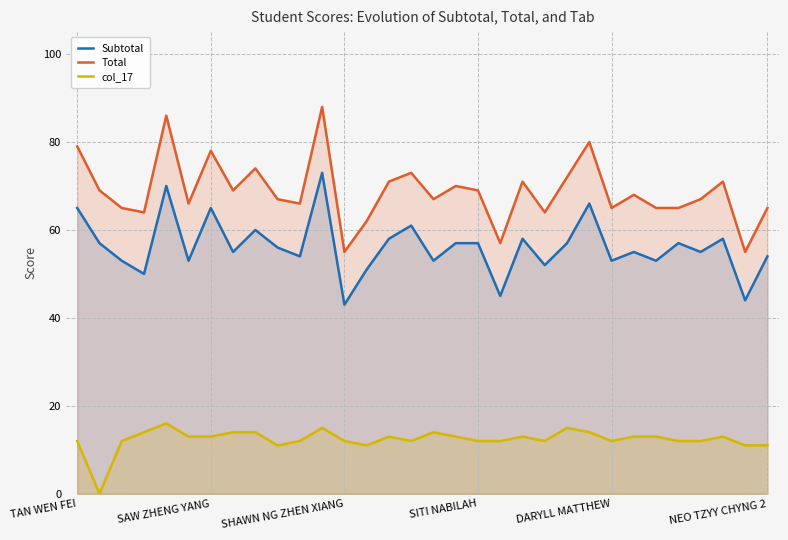

At 19, list the series in order from smallest to largest.

col_17, Subtotal, Total